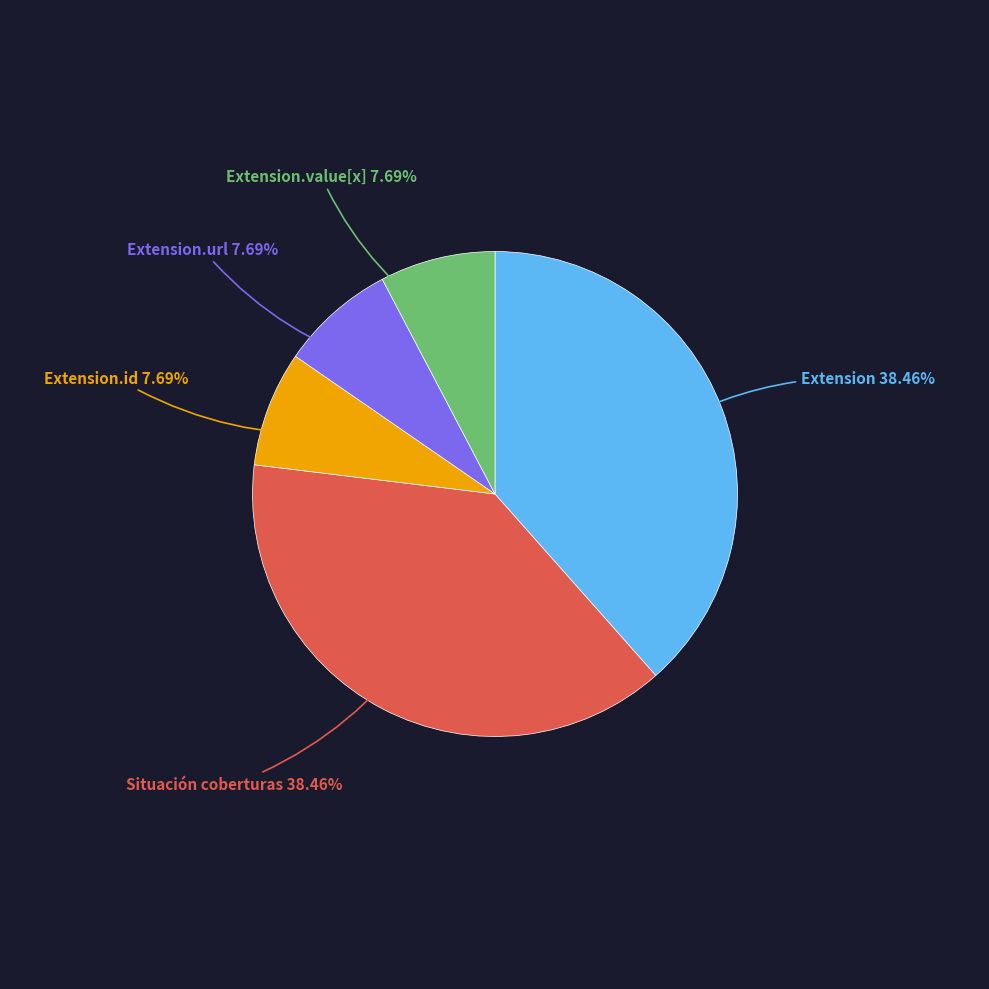

How many slices are in this pie chart?

5